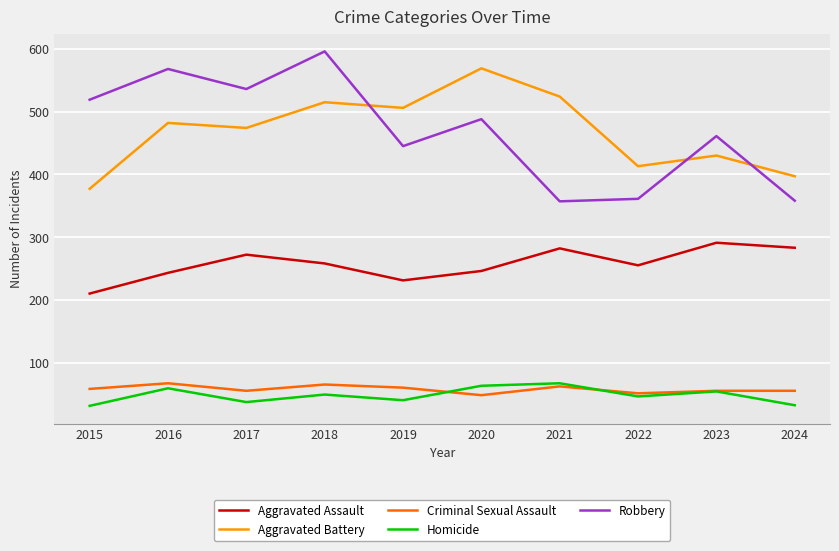

Read the Aggravated Battery value at 2022.

413